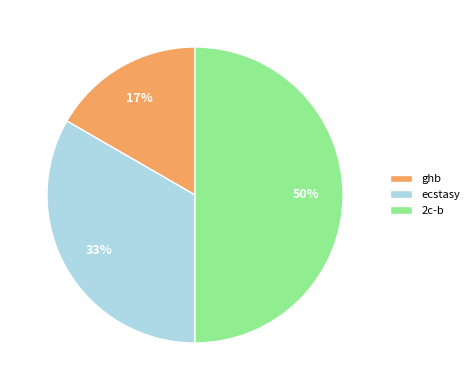

How many slices are in this pie chart?

3